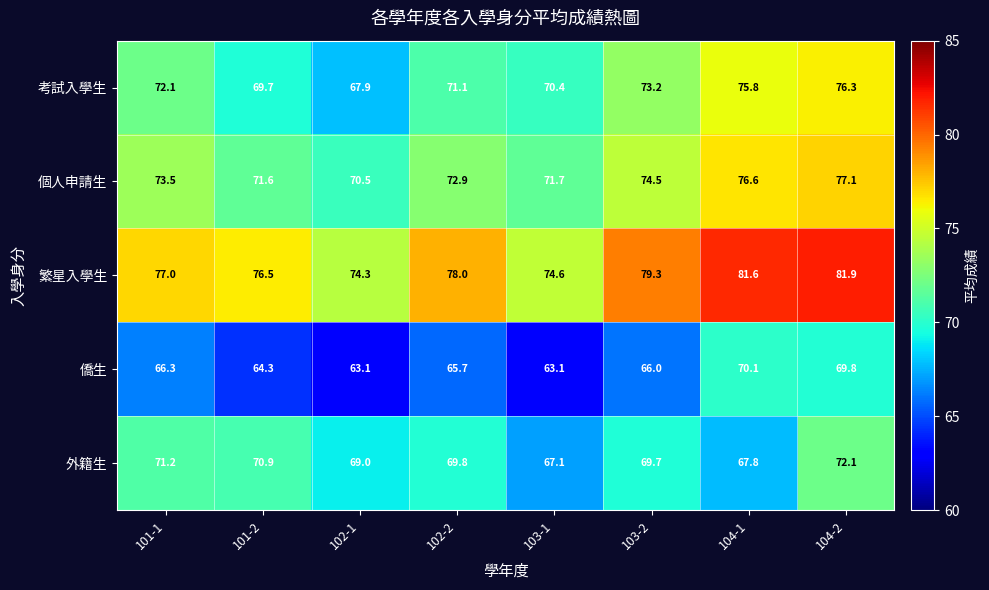

At which category is the sum across all series the highest?

104-2